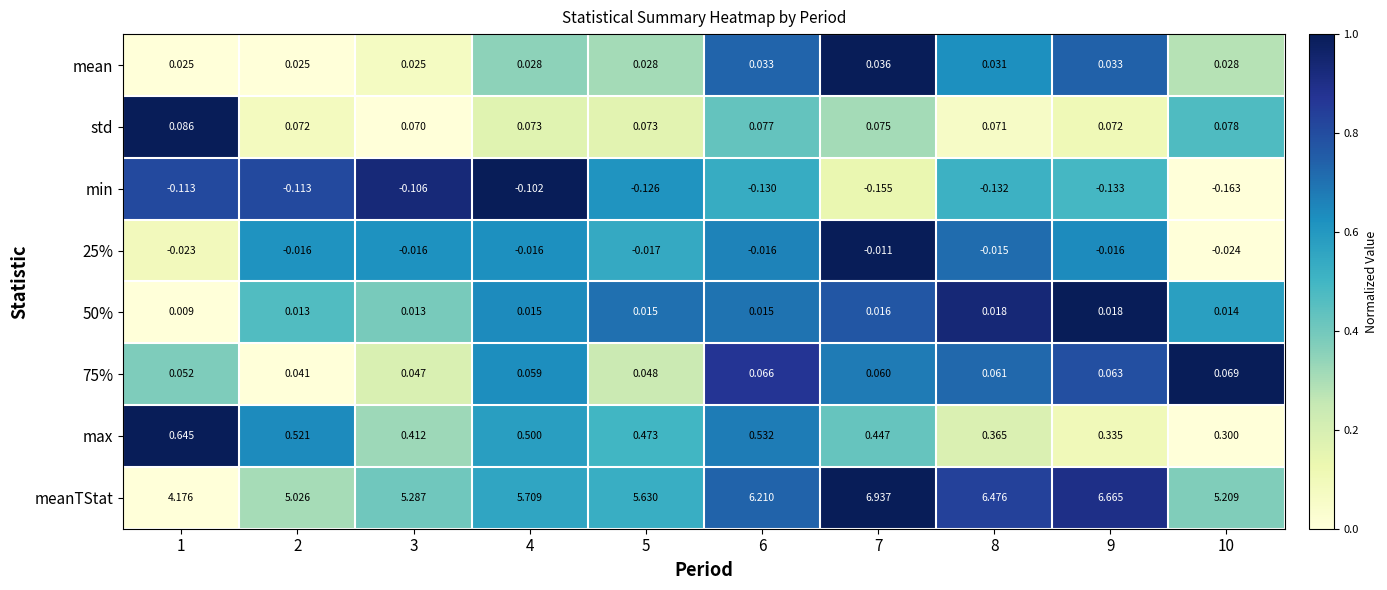

Is the value of 75% at 10 greater than the value of std at 7?

No